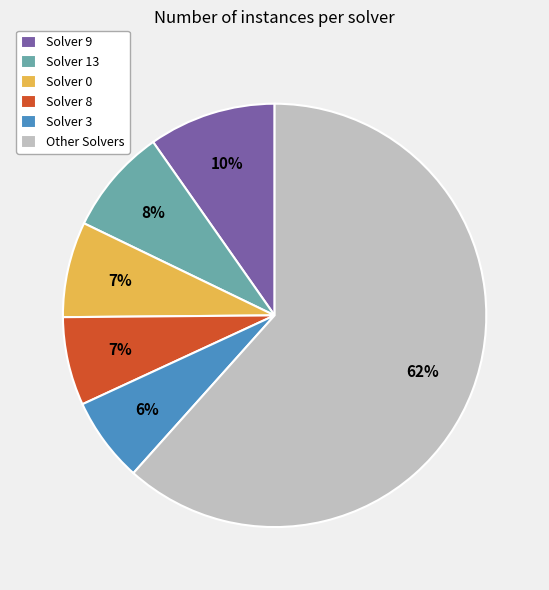

Which category has the biggest portion of the pie?

Other Solvers